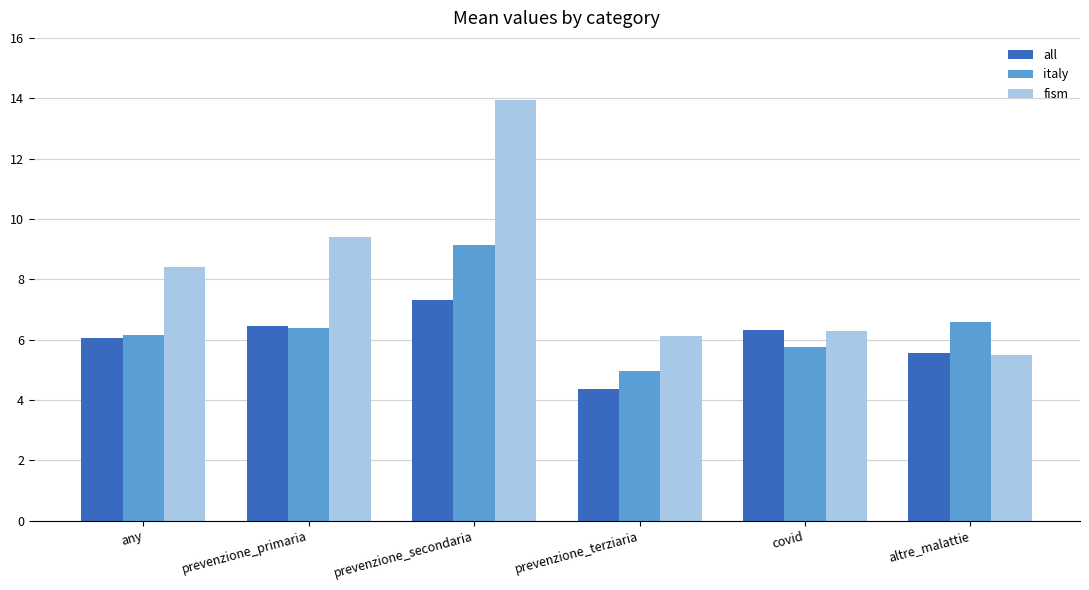

What are all the series names shown in the legend?

all, italy, fism